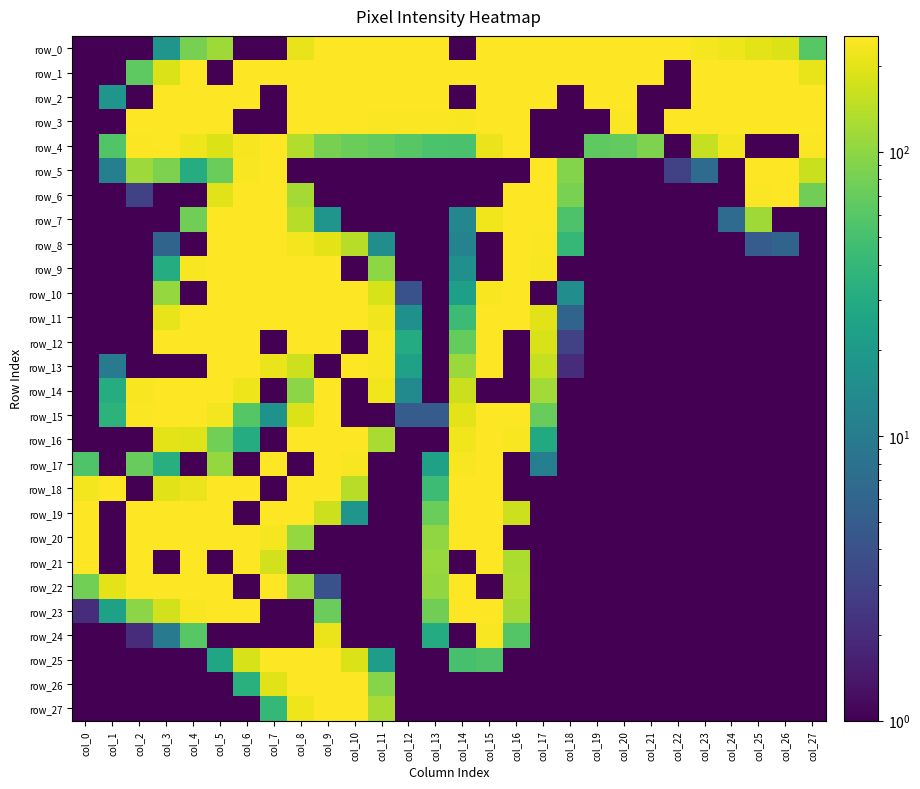

The value of row_3 at col_15 is 253. True or false?

True